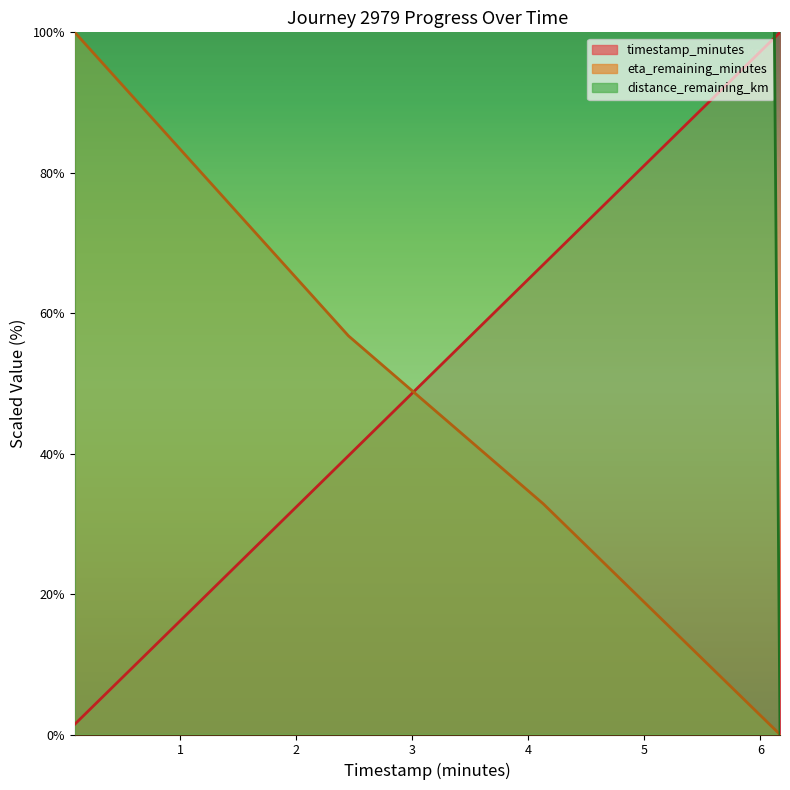

Which series has the largest range (max minus min)?

distance_remaining_km